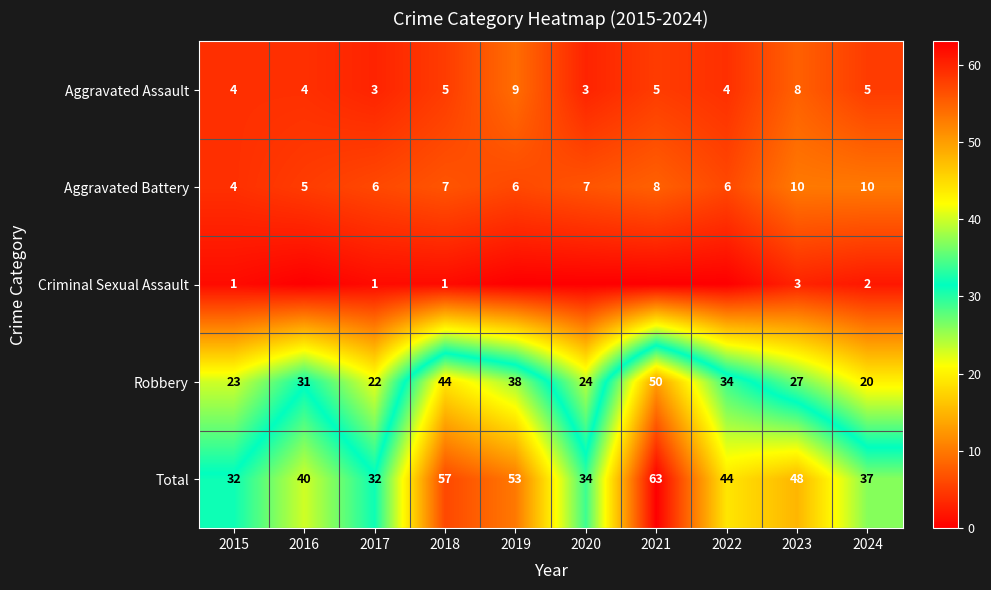

The value of Robbery at 2022 is 22. True or false?

False